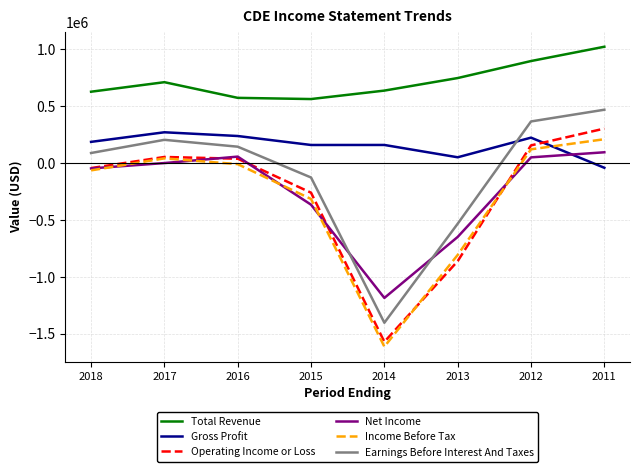

What is the smallest value displayed?

-1615100